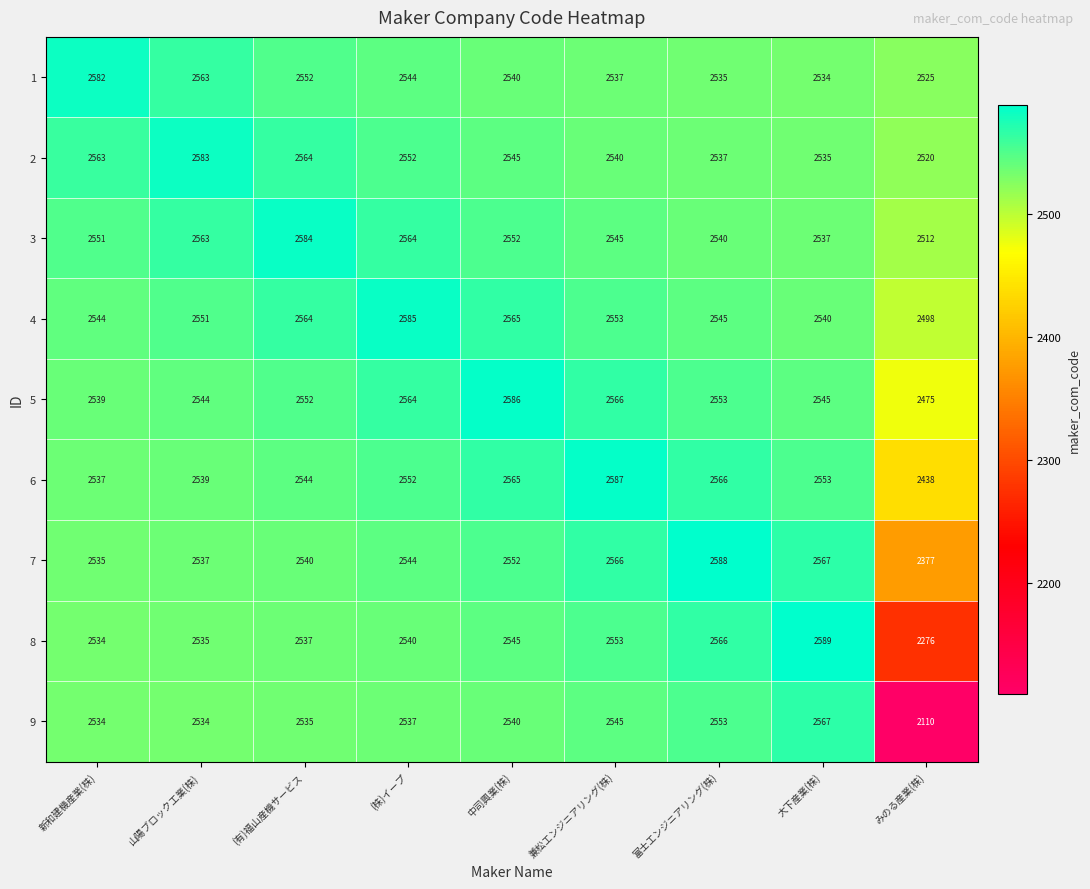

Is it true that 1 equals 2537 at 兼松エンジニアリング(株)?

True